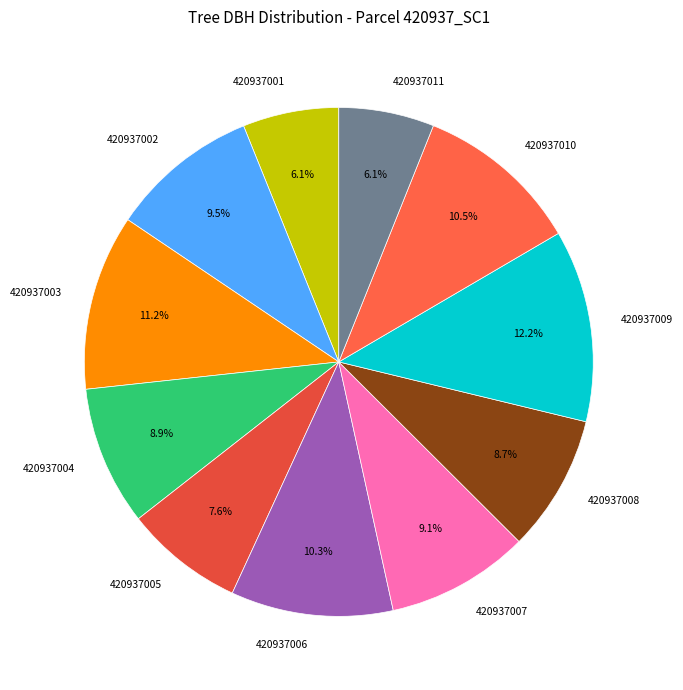

To the nearest percent, what is the difference between the largest and smallest slice percentages?

6%